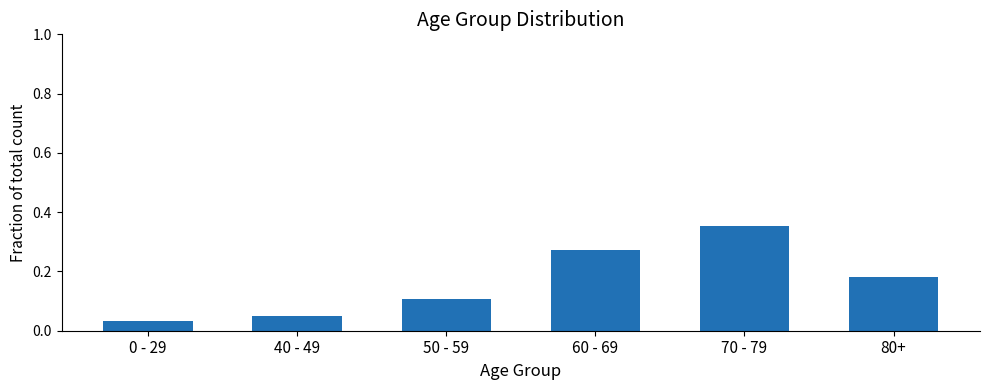

At which category does the chart reach its peak across all series?

70 - 79